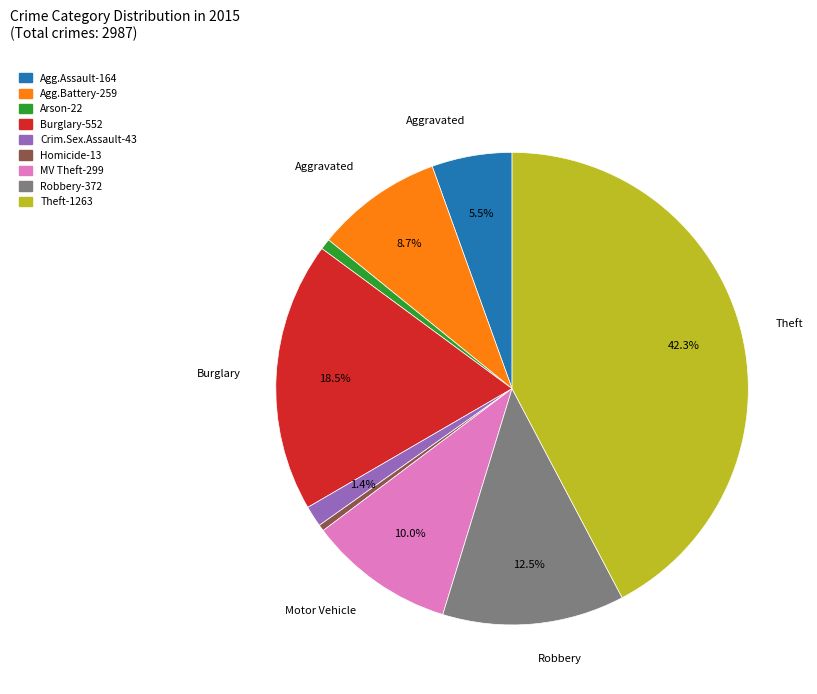

To the nearest percent, what is the difference between the largest and smallest slice percentages?

42%